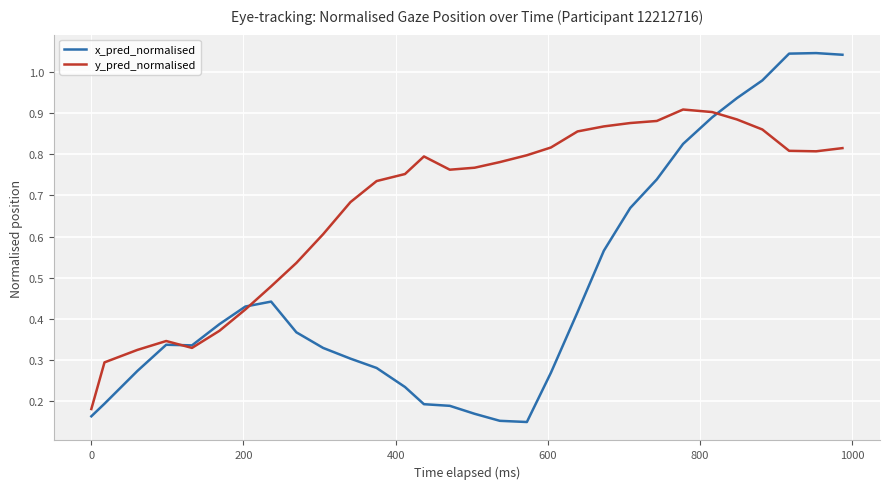

Which series has the widest spread of values?

x_pred_normalised